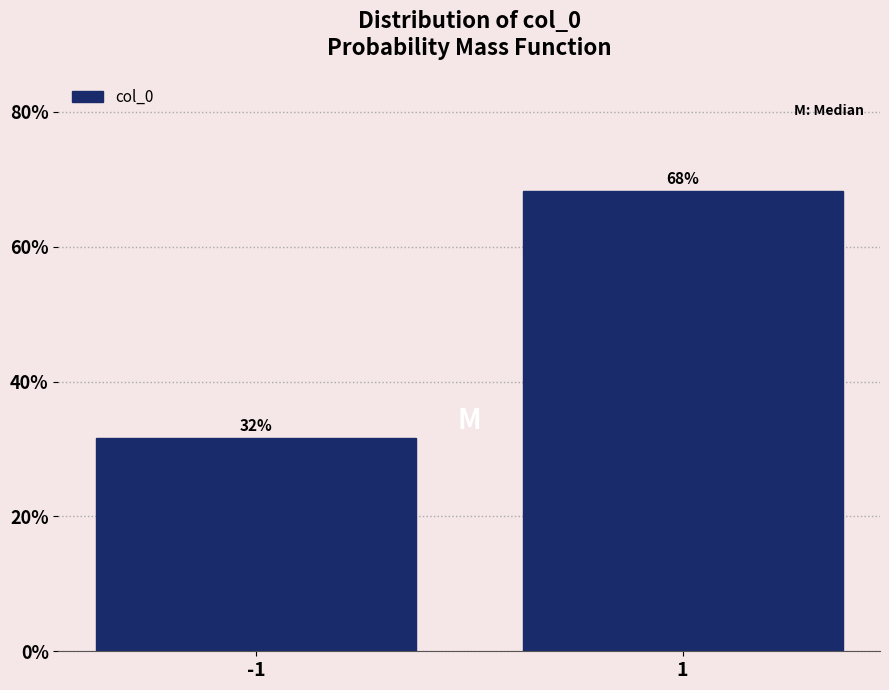

What is the average value?

50.0